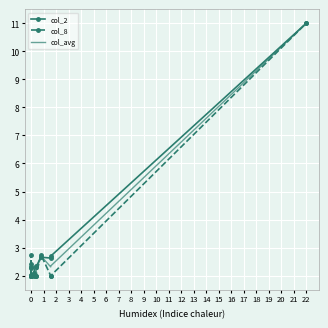

Where is col_avg nearest to the value 6?

10